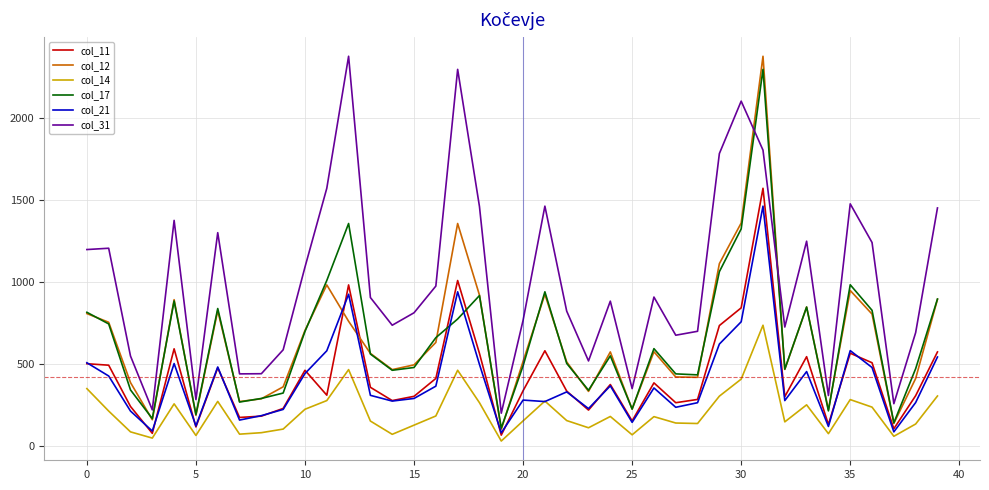

Which series has the widest spread of values?

col_12